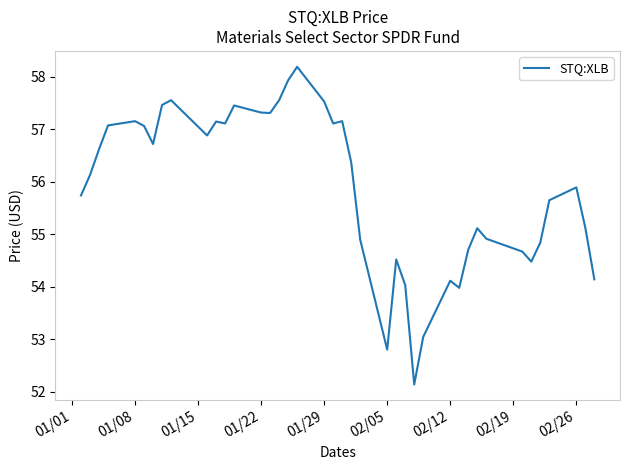

What is the smallest value displayed?

52.1